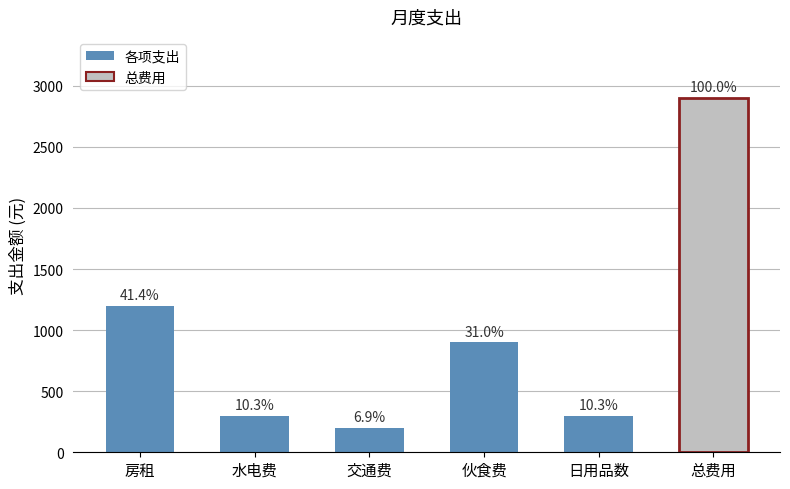

Are the bars horizontal?

No